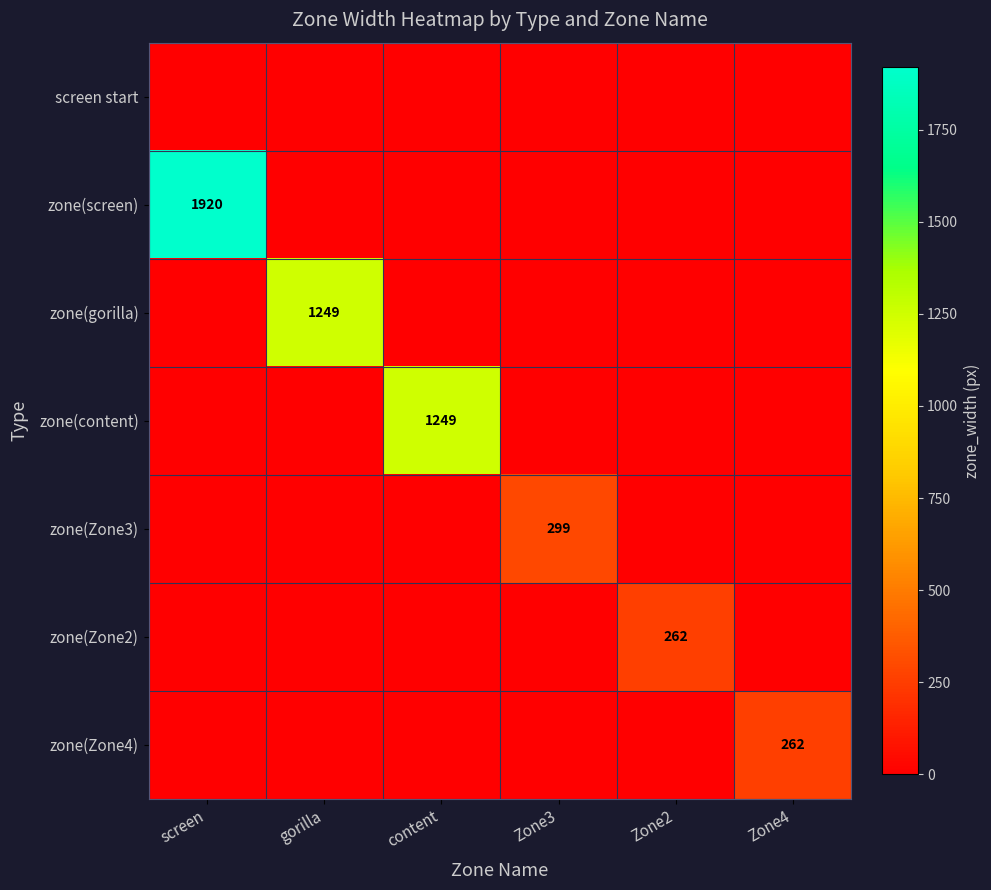

What is the spread (max minus min) of values at Zone4?

262